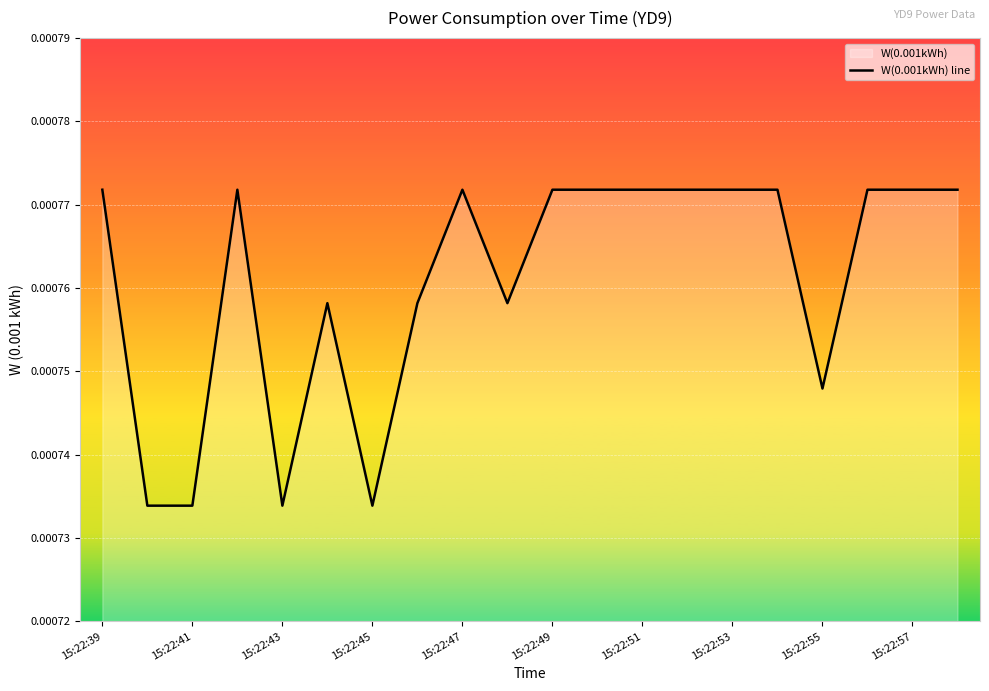

How many lines are shown in the chart?

1